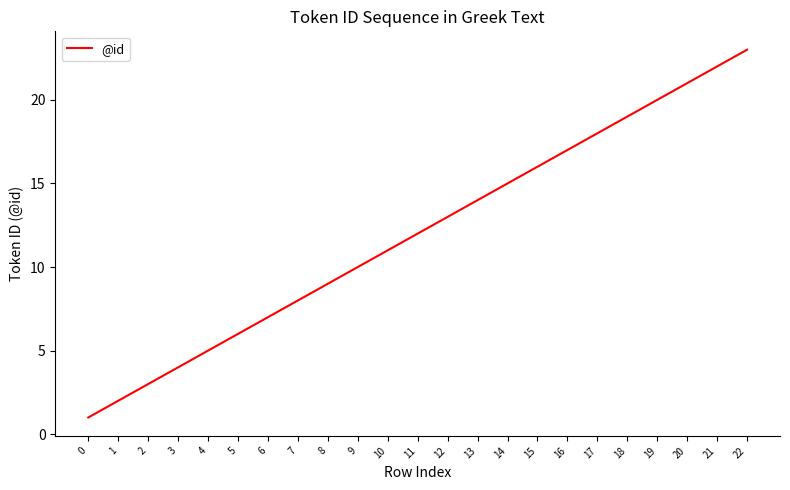

Approximately how many times larger is the value at 14 compared to 18?

0.8